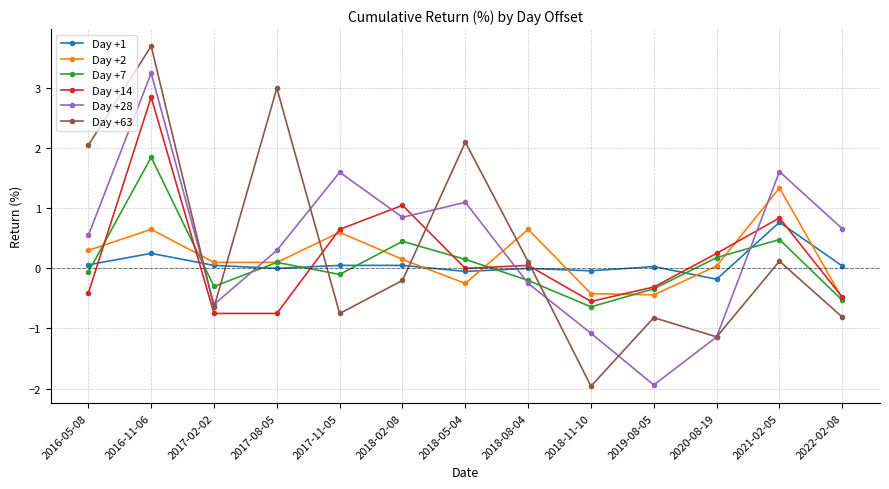

True or false: Day +63 and Day +28 intersect in this chart.

True